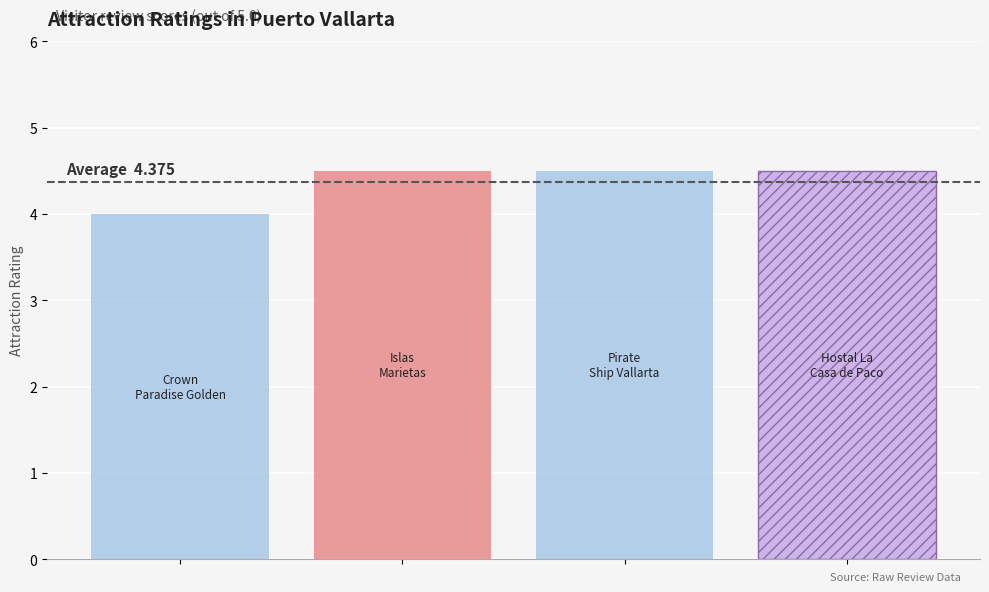

What value does the data have at Pirate Ship Vallarta?

4.5